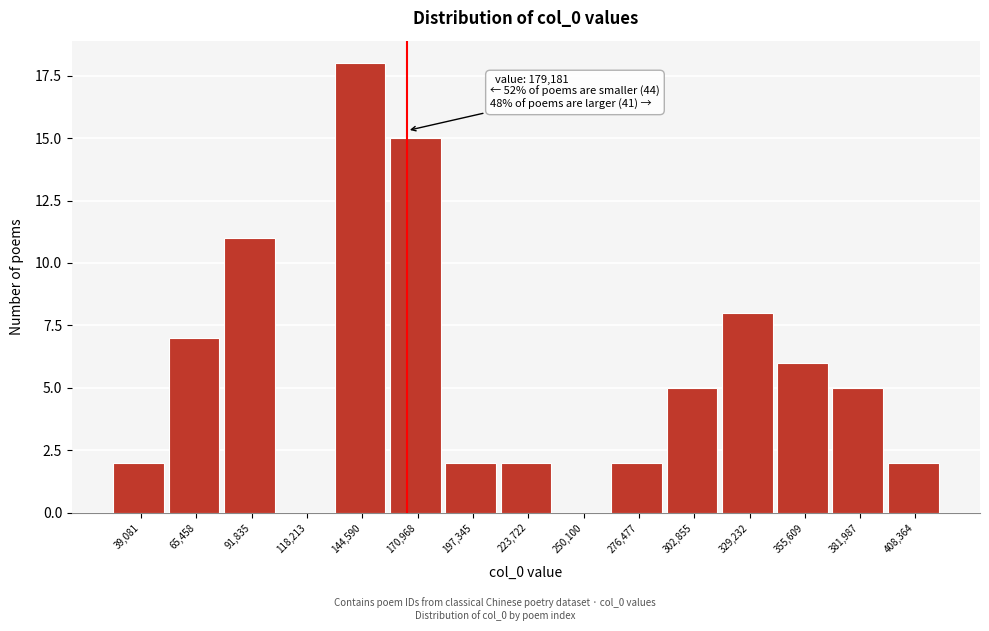

Reading left to right, what are all the values shown in this chart?

39,081=2	65,458=7	91,835=11	118,213=0	144,590=18	170,968=15	197,345=2	223,722=2	250,100=0	276,477=2	302,855=5	329,232=8	355,609=6	381,987=5	408,364=2